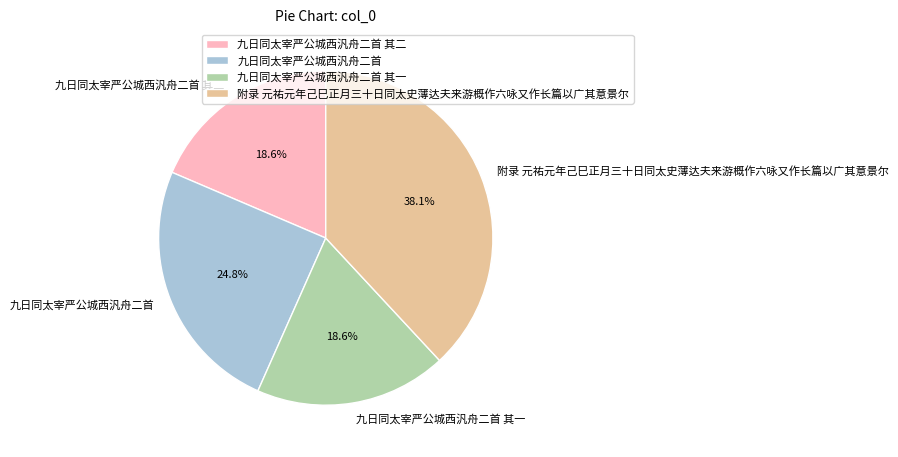

Does any single category account for the majority?

No